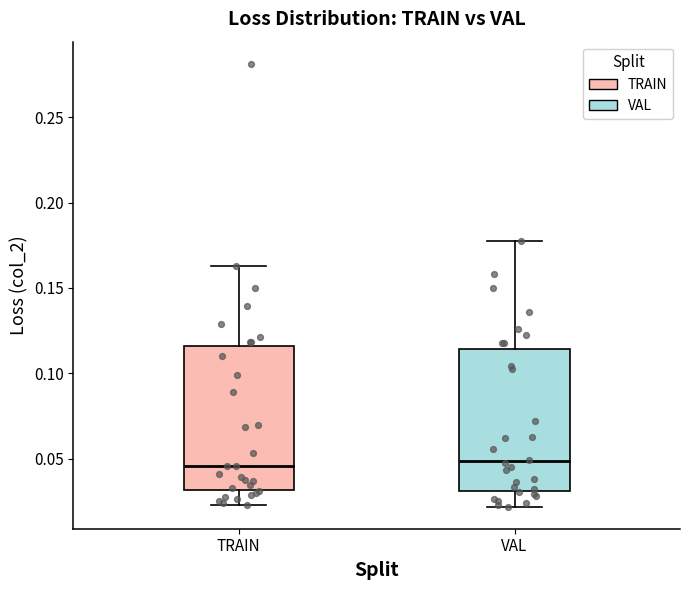

Reading left to right, transcribe this box plot: for each box, give where its median line is, the range the box spans, and where its two whiskers end, as read against the y-axis. The values are not printed on the chart, so give them approximately, as read against the axis.

TRAIN: median 0.045, box 0.030 to 0.115, whiskers 0.025 to 0.165
VAL: median 0.050, box 0.030 to 0.115, whiskers 0.020 to 0.175